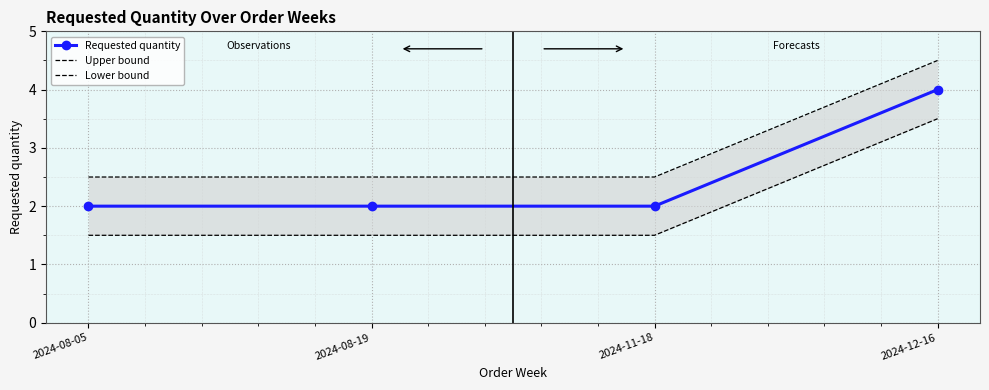

At which category is the sum across all series the highest?

2024-12-16